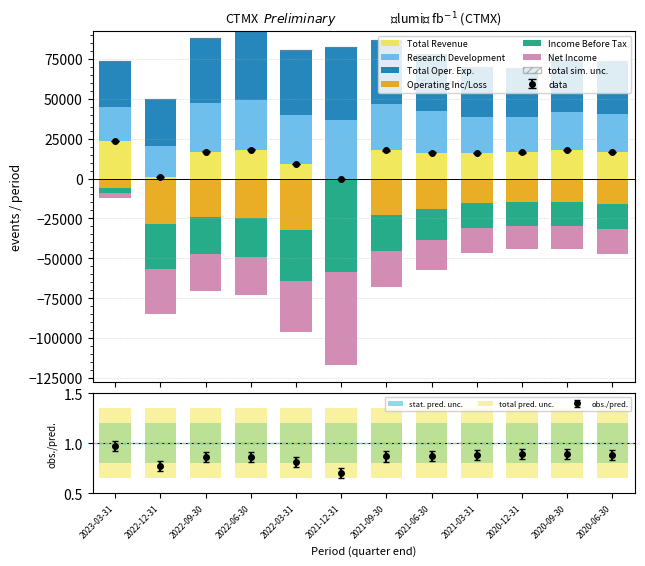

How many distinct data groups are displayed?

6